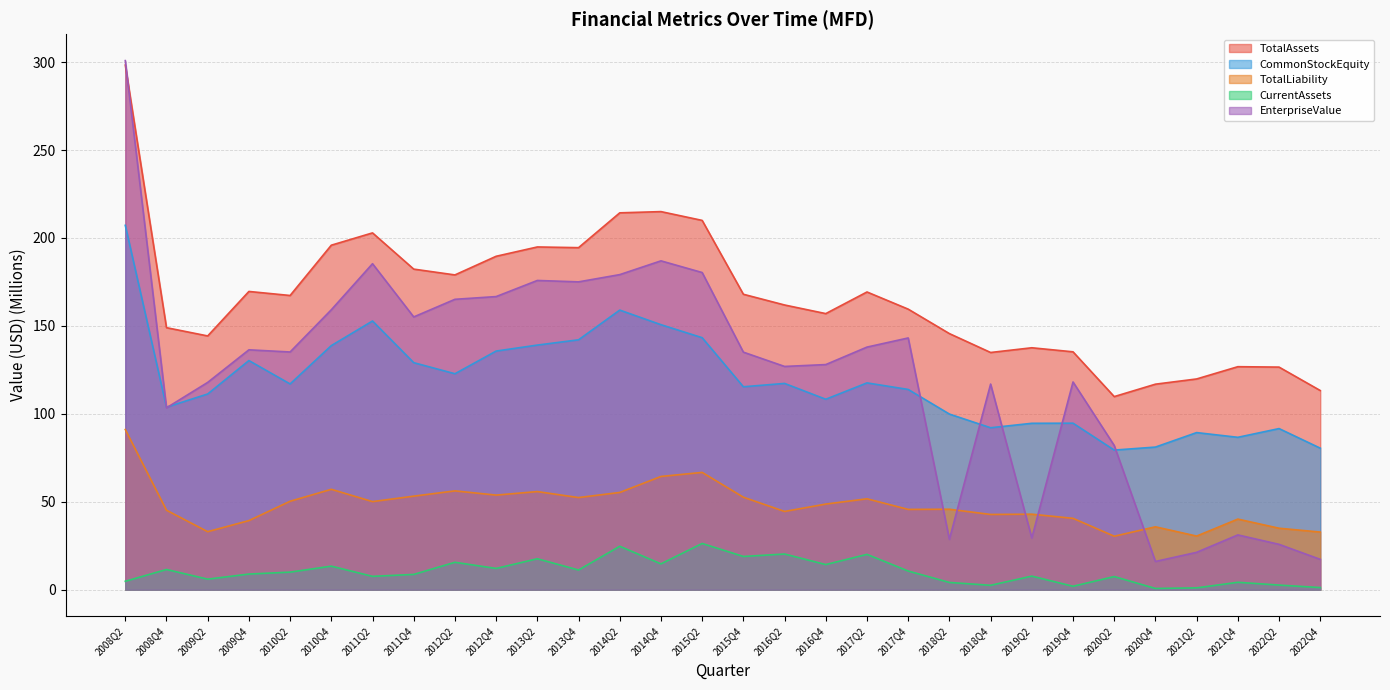

Reading left to right, list all the values displayed in this chart.

TotalAssets: 298.3	149.0	144.3	169.6	167.3	195.9	202.9	182.3	179.0	189.6	194.9	194.5	214.3	215.0	210.0	168.0	161.9	157.0	169.3	159.5	145.6	134.9	137.6	135.3	109.8	116.9	119.8	126.8	126.6	113.3
CommonStockEquity: 207.2	103.8	111.3	130.3	117.0	138.8	152.8	129.1	122.8	135.7	139.1	142.1	159.0	150.7	143.3	115.4	117.3	108.3	117.6	113.9	99.9	92.1	94.6	94.7	79.4	81.1	89.3	86.7	91.6	80.5
TotalLiability: 91.1	45.2	33.0	39.3	50.3	57.1	50.1	53.2	56.2	53.8	55.8	52.4	55.3	64.4	66.7	52.6	44.5	48.7	51.7	45.7	45.8	42.8	43.0	40.6	30.4	35.8	30.5	40.2	35.0	32.8
CurrentAssets: 4.8	11.5	6.0	8.9	10.0	13.4	7.6	8.7	15.6	12.1	17.6	11.2	24.7	14.7	26.3	18.9	20.3	14.3	20.1	10.6	4.1	2.5	7.7	2.0	7.5	0.7	1.0	4.2	2.6	1.2
EnterpriseValue: 300.9	103.4	117.9	136.4	135.2	159.2	185.4	155.1	165.1	166.7	175.8	175.1	179.2	187.0	180.4	135.1	127.0	128.0	138.0	143.2	28.6	116.9	29.4	118.1	82.0	16.1	21.3	31.2	25.8	17.3